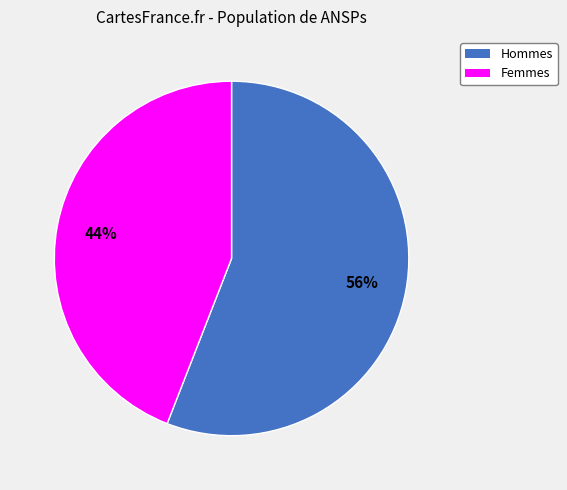

Which slice is the largest?

Hommes